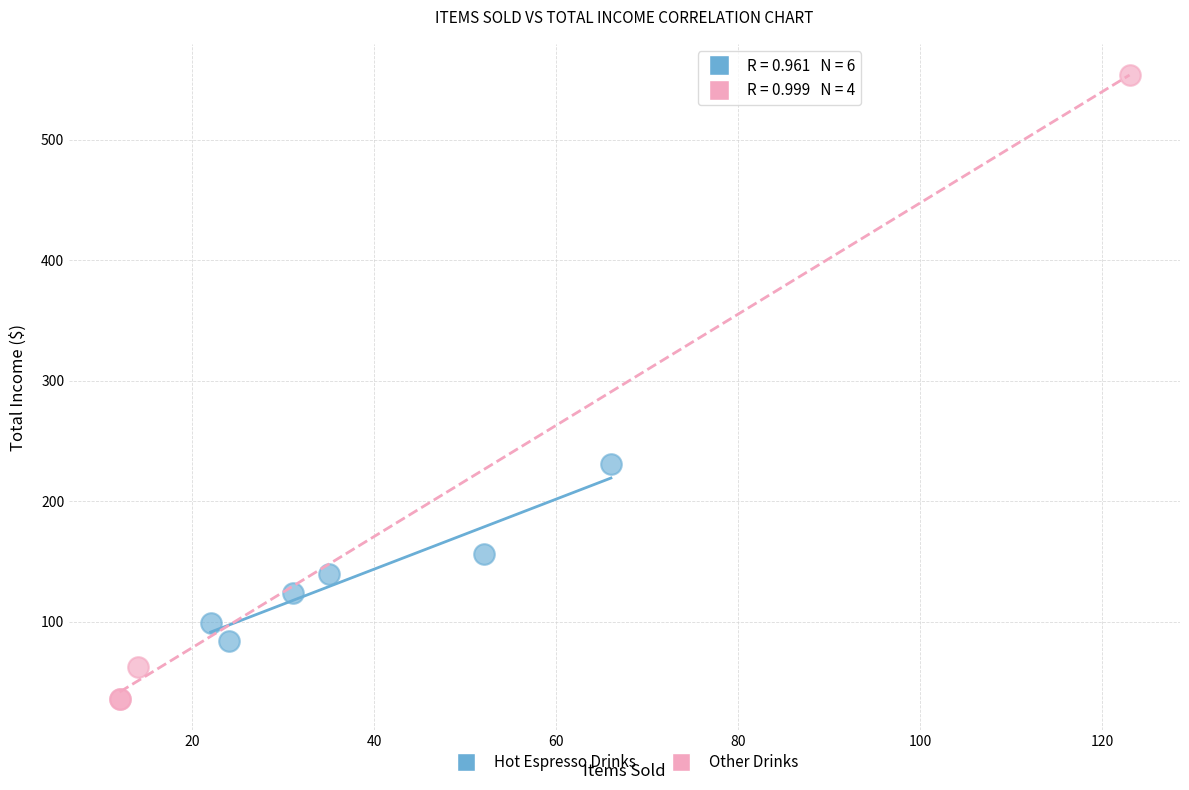

Which series reaches the maximum Y coordinate?

Other Drinks